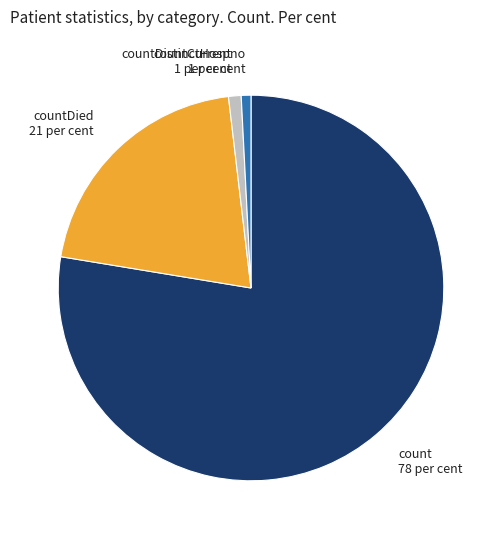

Is the sum of countDied and countDistinctHospno greater than half?

No